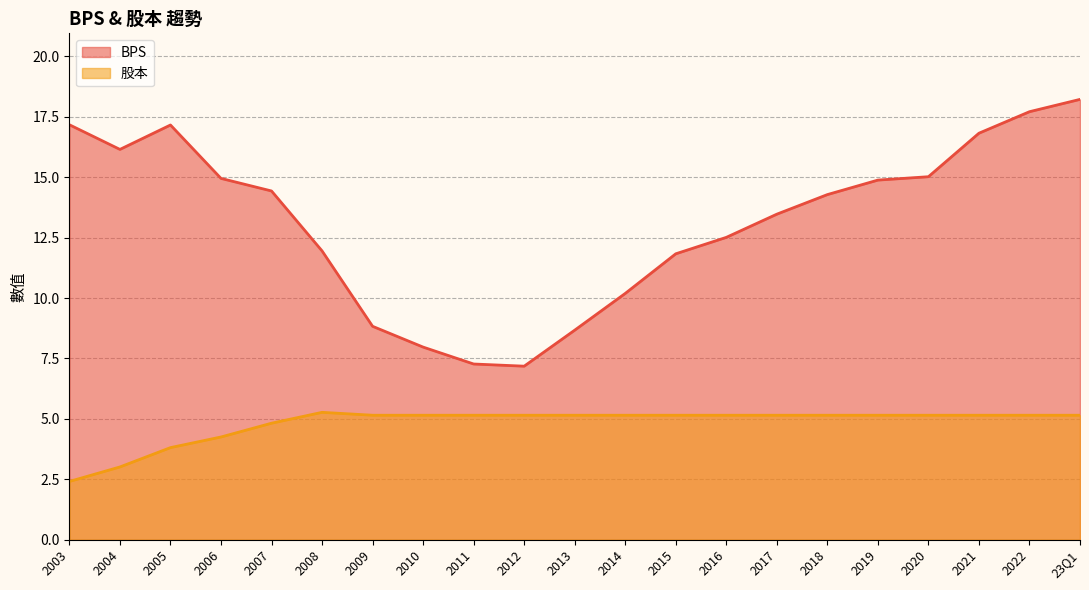

How many series are shown in this chart?

2